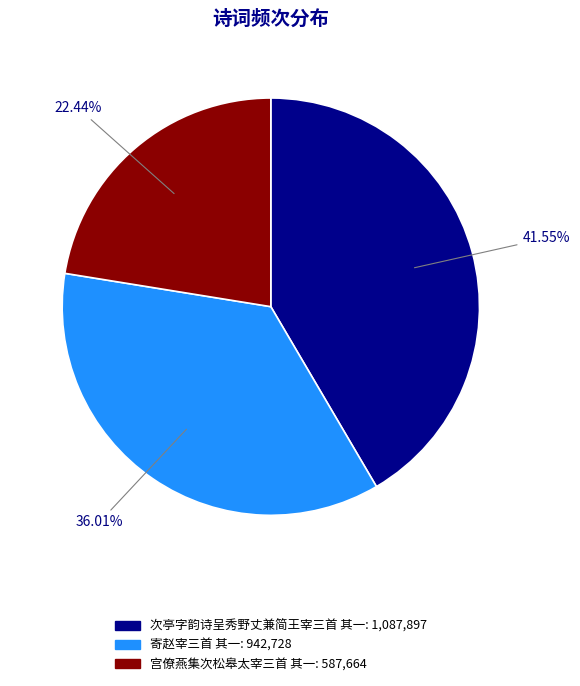

Does 宫僚燕集次松皋太宰三首 其一 represent more than half of the total?

No